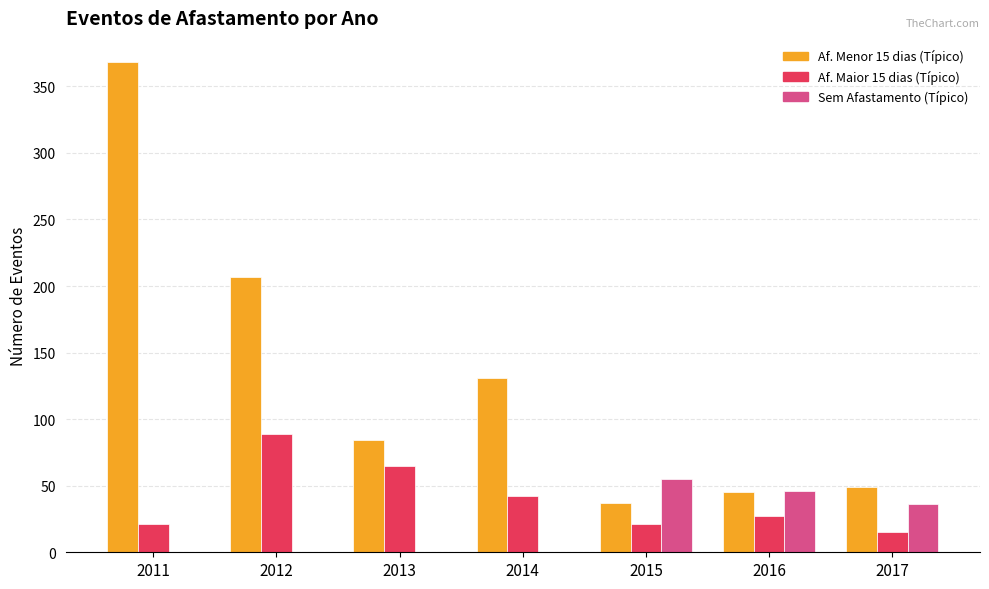

What is the total value across all series at 2017?

100